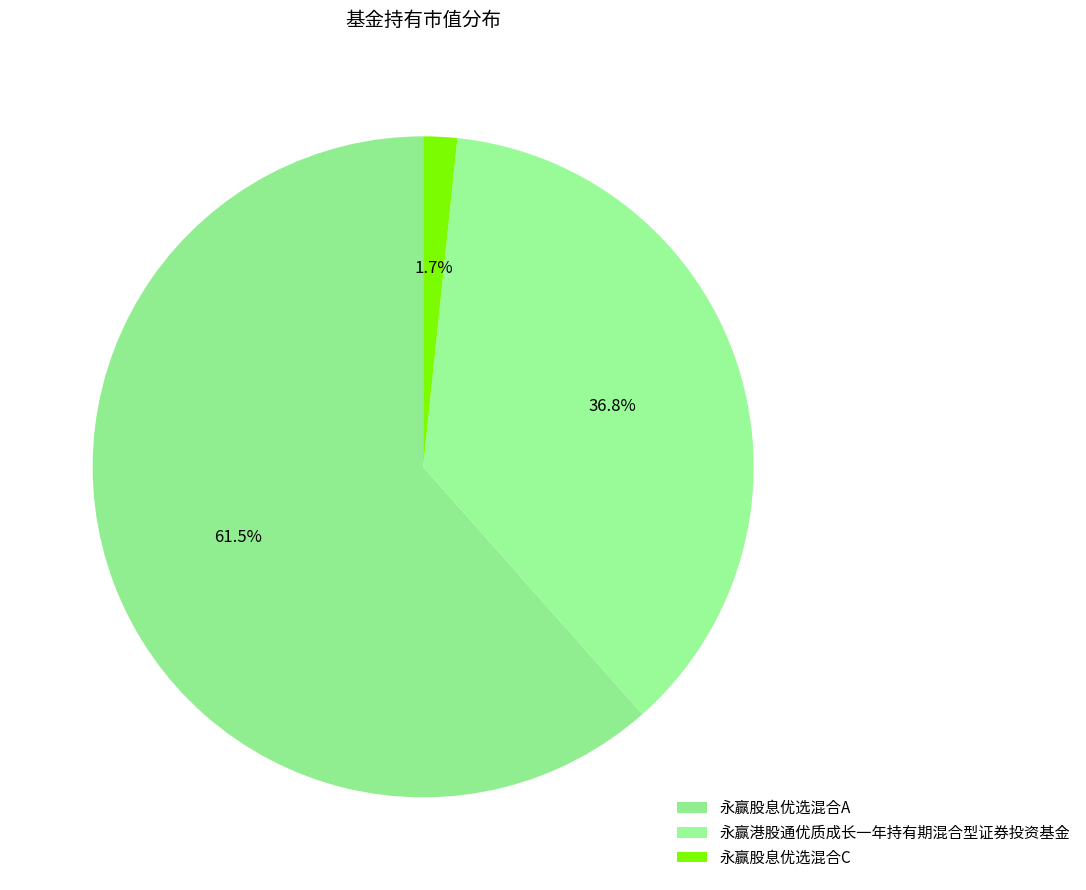

How many slices are in this pie chart?

3